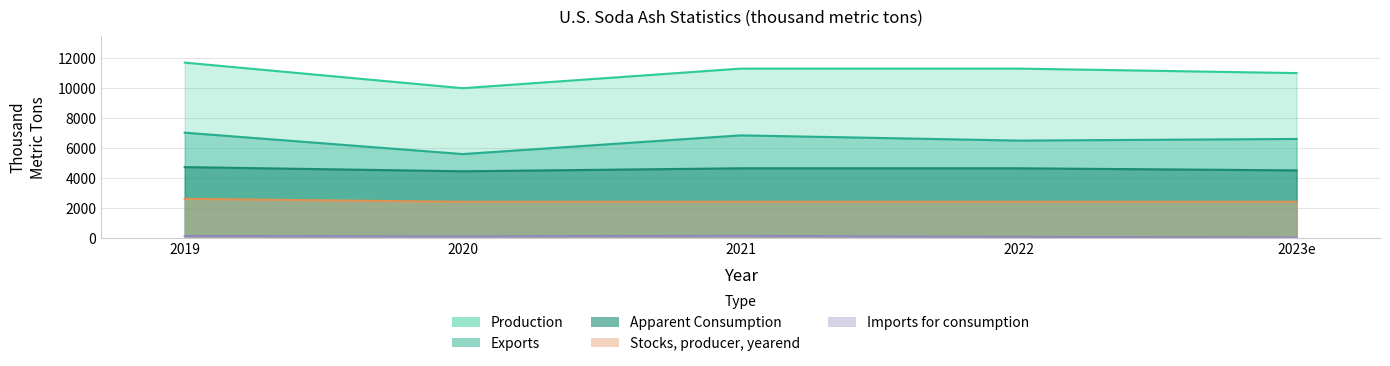

True or false: Exports and Production intersect in this chart.

False